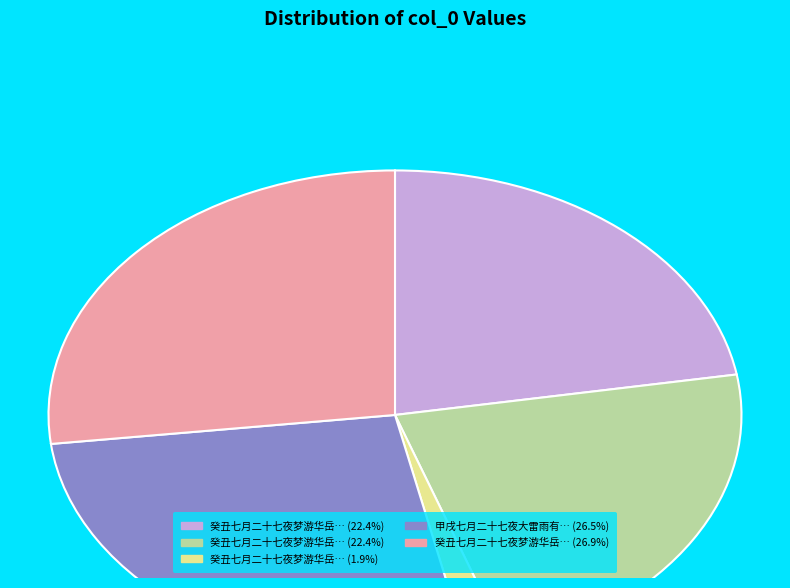

Is there any slice that represents more than half of the pie?

No